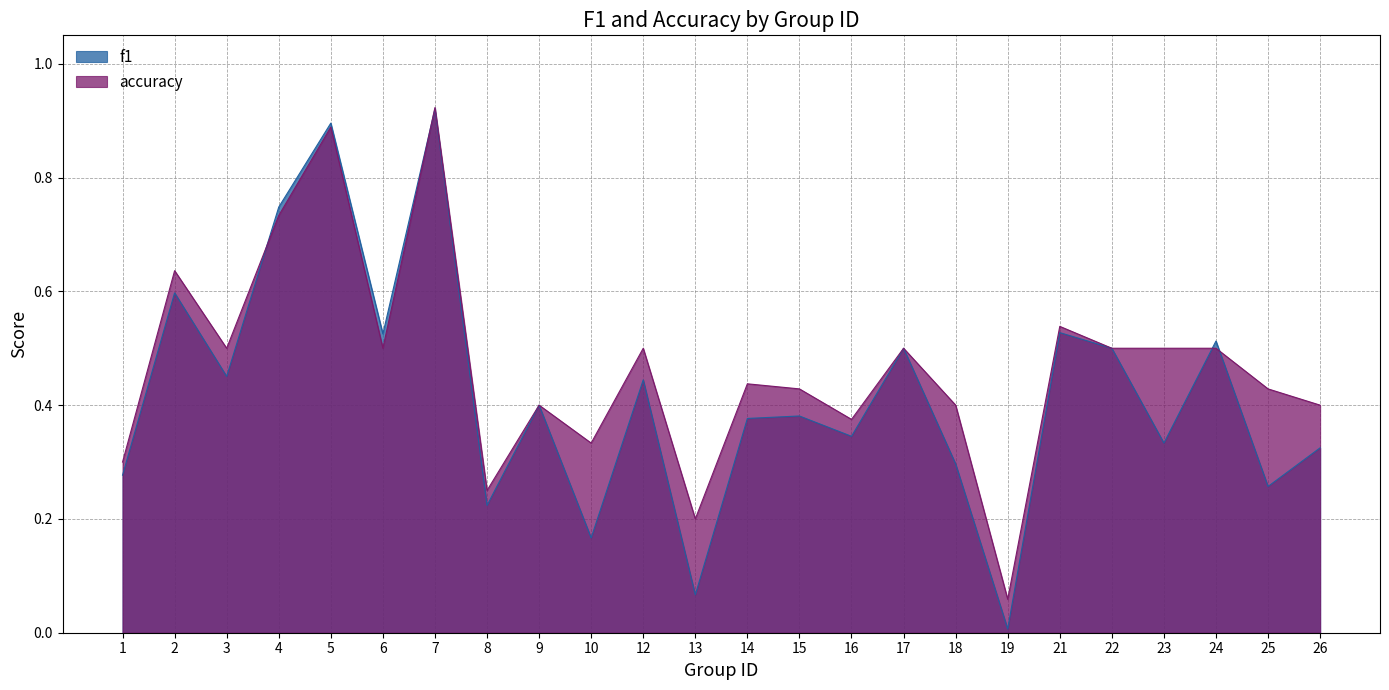

What are all the series names shown in the legend?

f1, accuracy